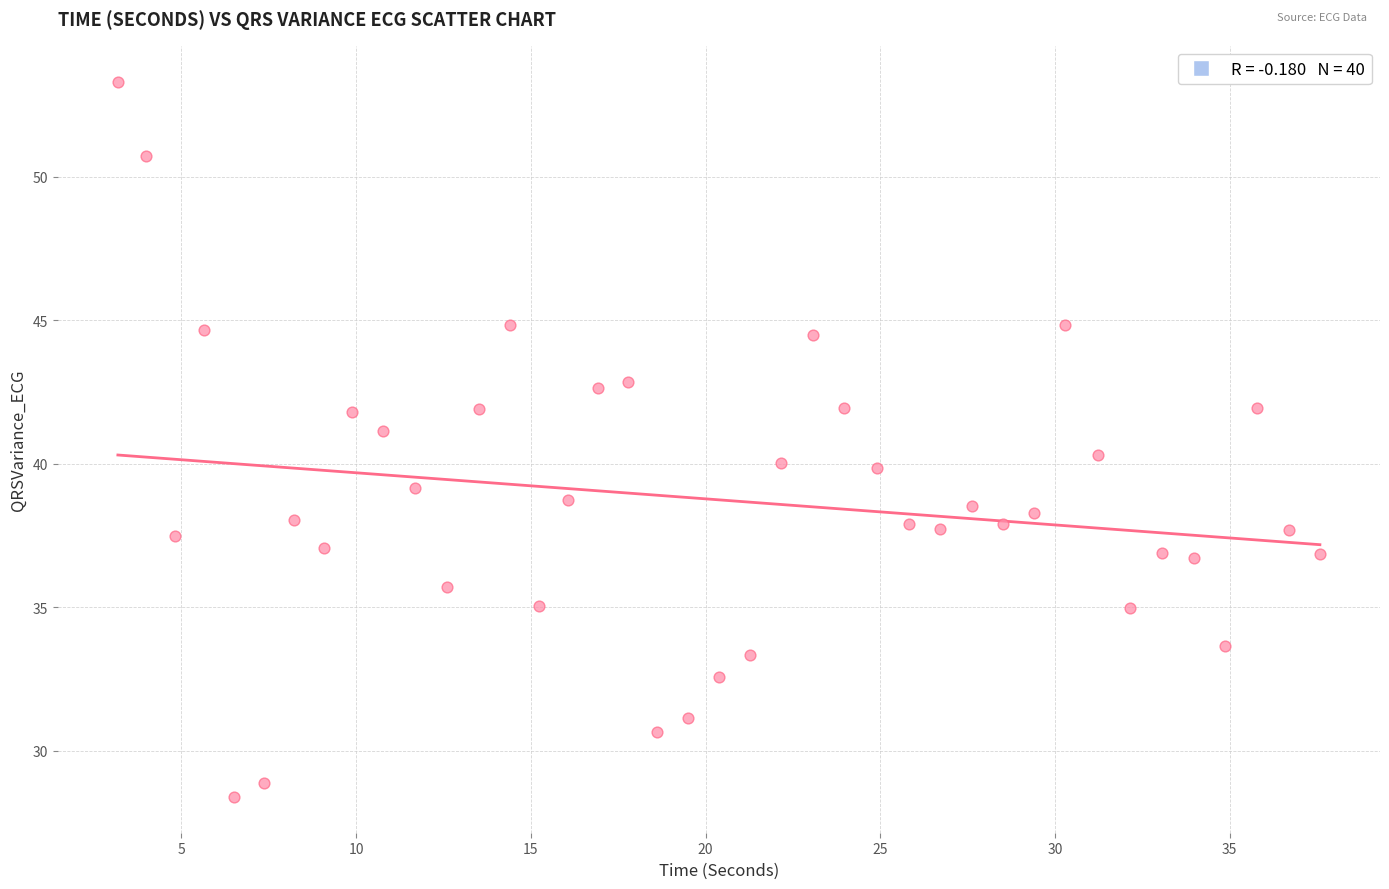

What is the range of X values (max minus min)?

34.4